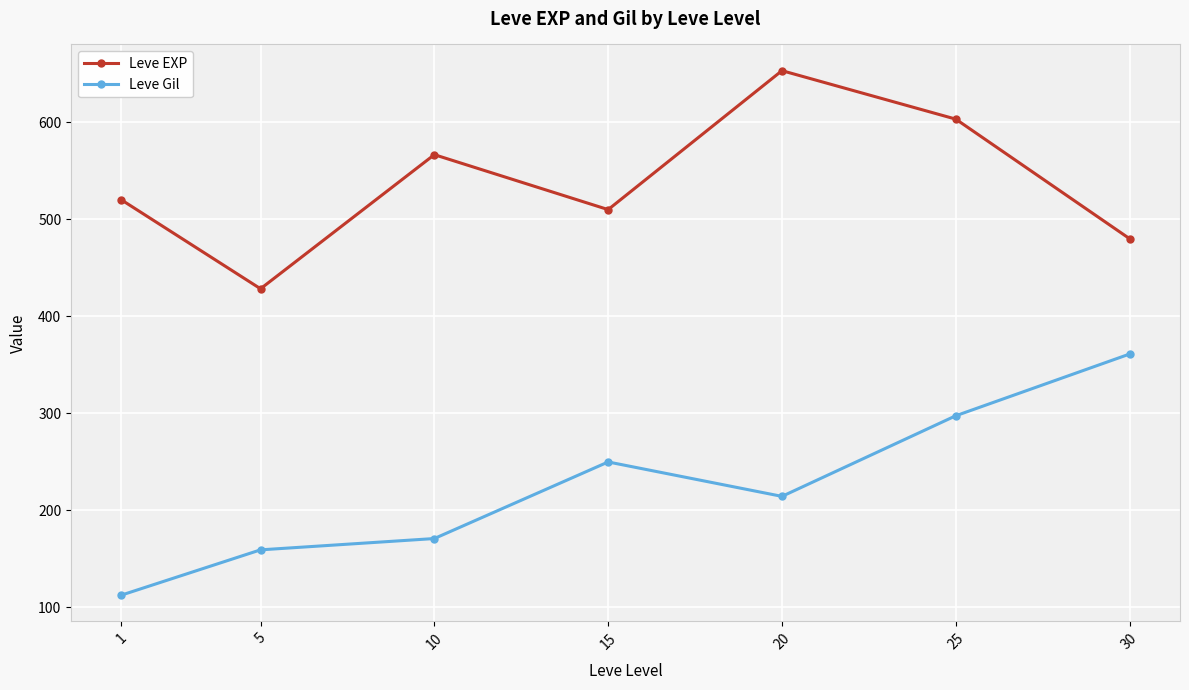

Read the Leve EXP value at 30.

480.0